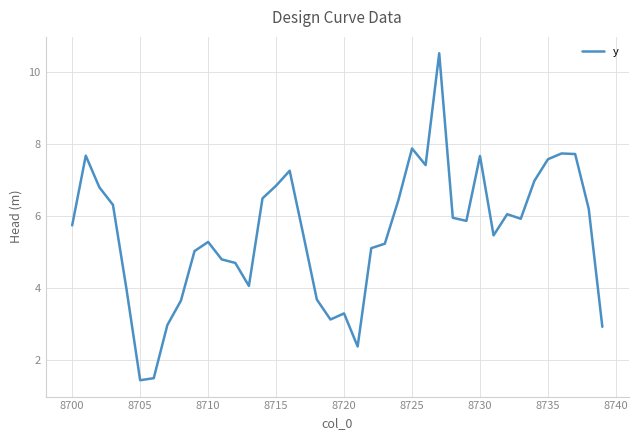

What is the maximum value shown in the chart?

10.5